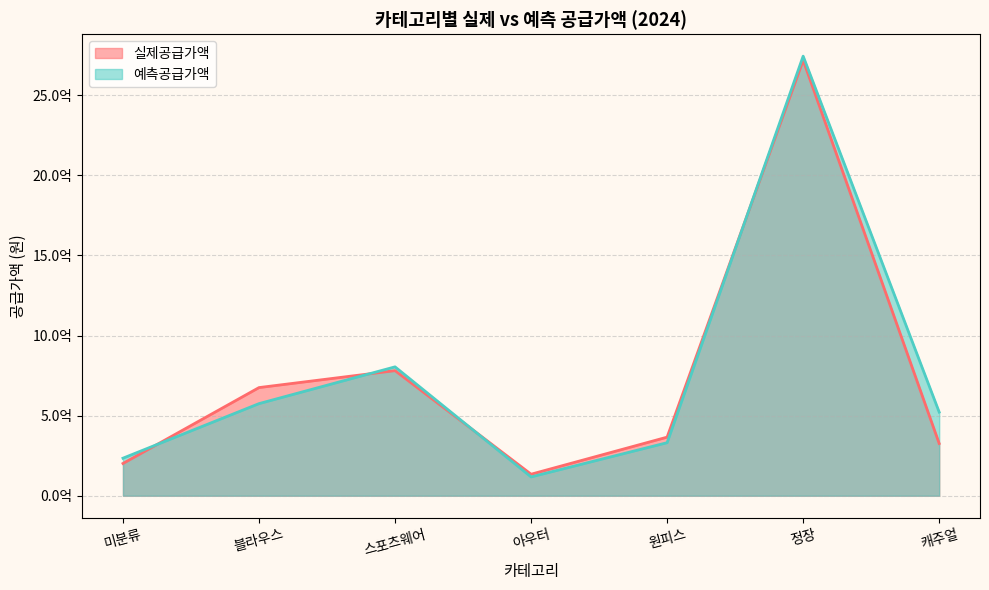

What is the label of the 2nd point from the right?

정장